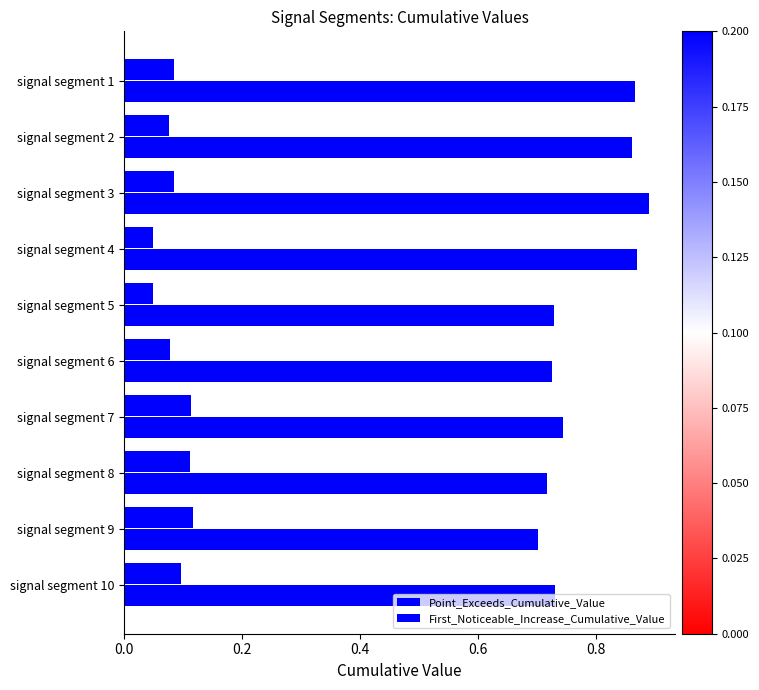

Count the number of data series in this chart.

2